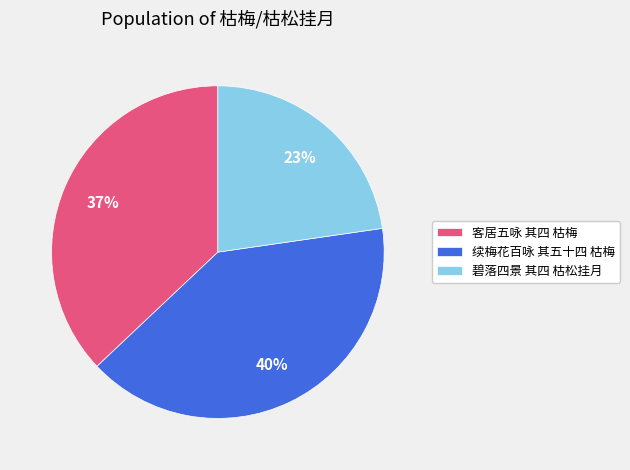

To the nearest percent, what portion does 碧落四景 其四 枯松挂月 represent?

23%